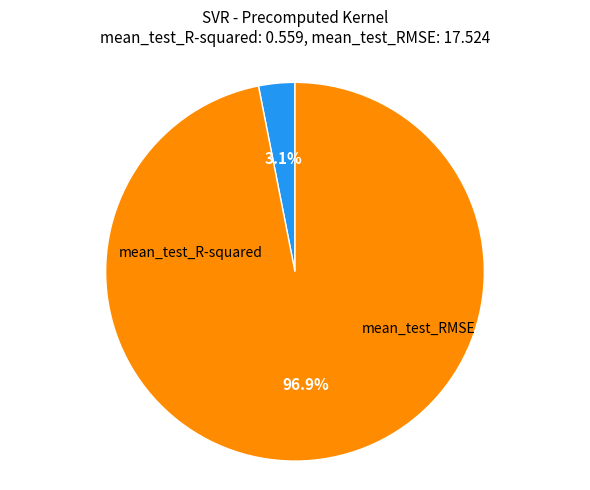

Is there a majority slice in this chart?

Yes